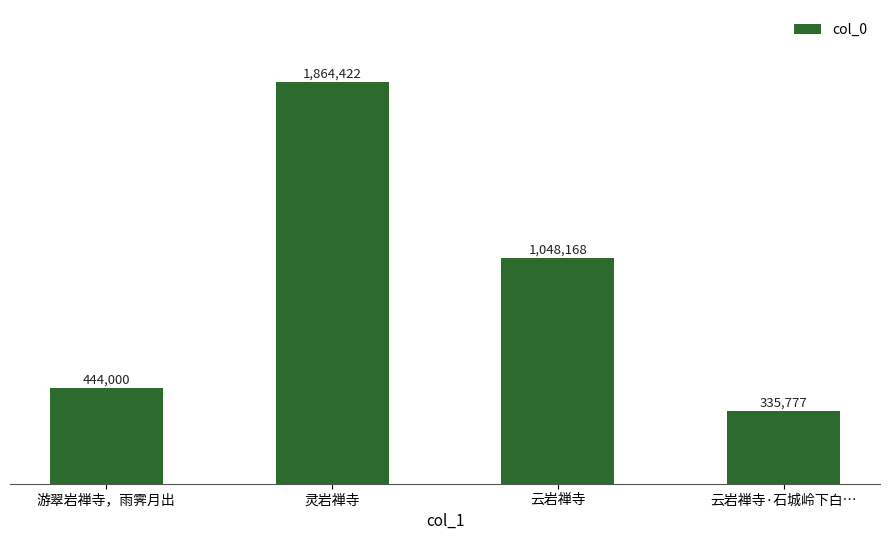

What is the change in value from 云岩禅寺 to 云岩禅寺·石城岭下白…?

-712391